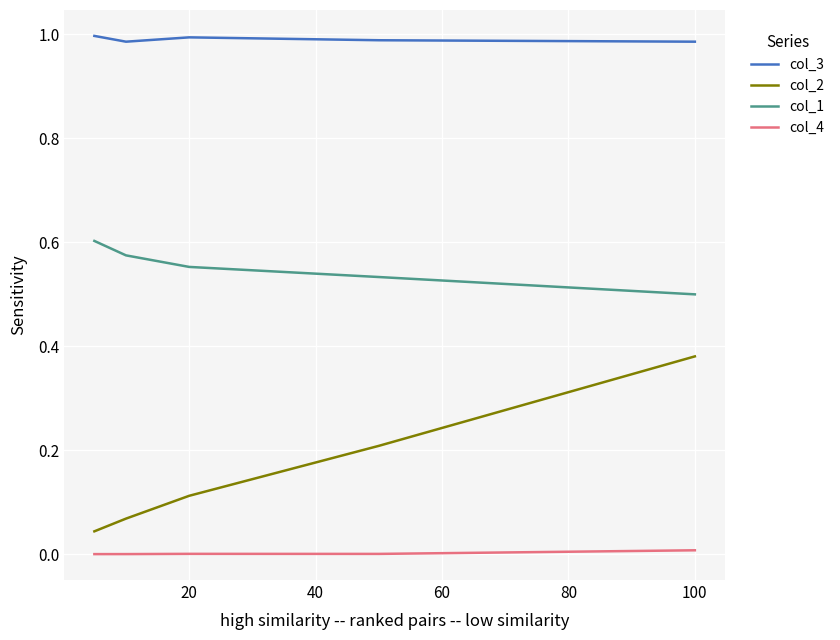

Does the chart have visible grid lines?

Yes